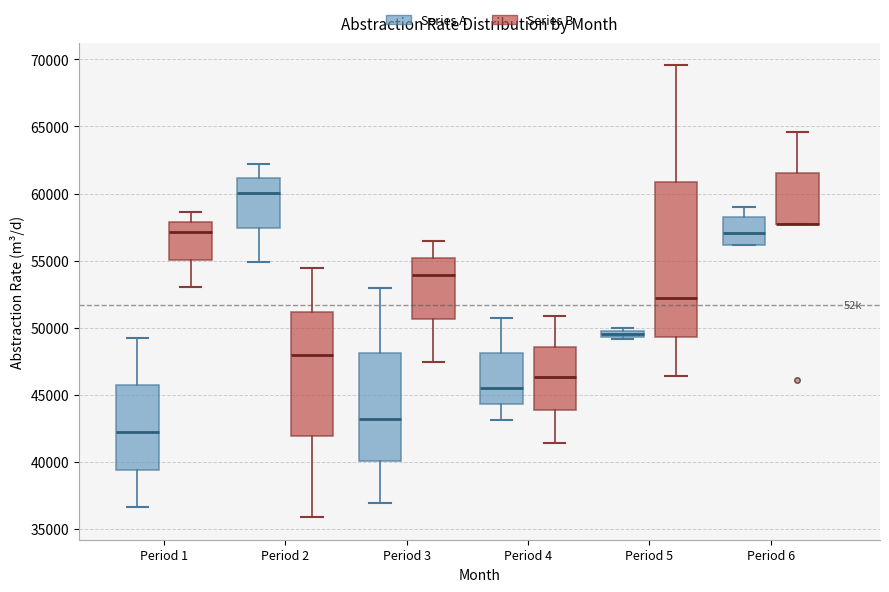

Where does the median line of the box for Period 1 (Series B) sit on the y-axis? The values are not printed on the chart, so give them approximately, as read against the axis.

57000